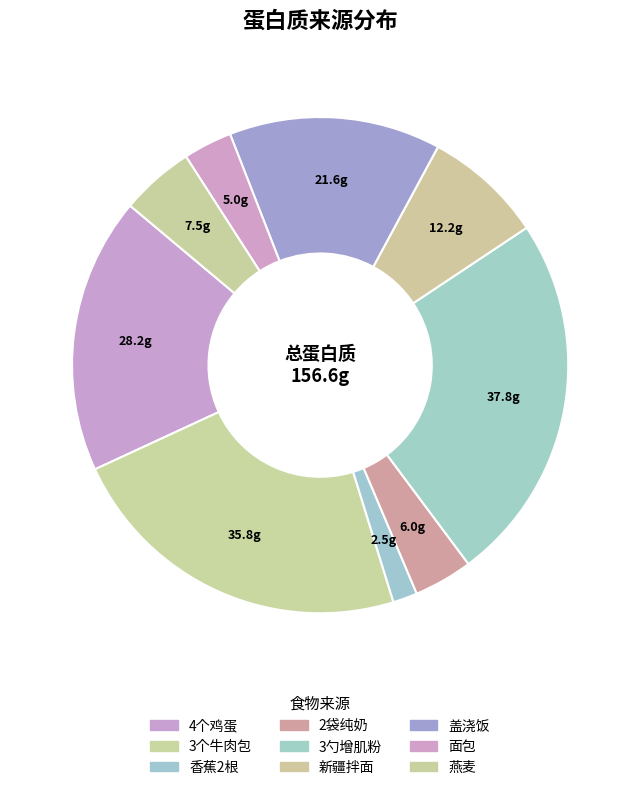

The 2袋纯奶 slice represents 17% of the pie. True or false?

False